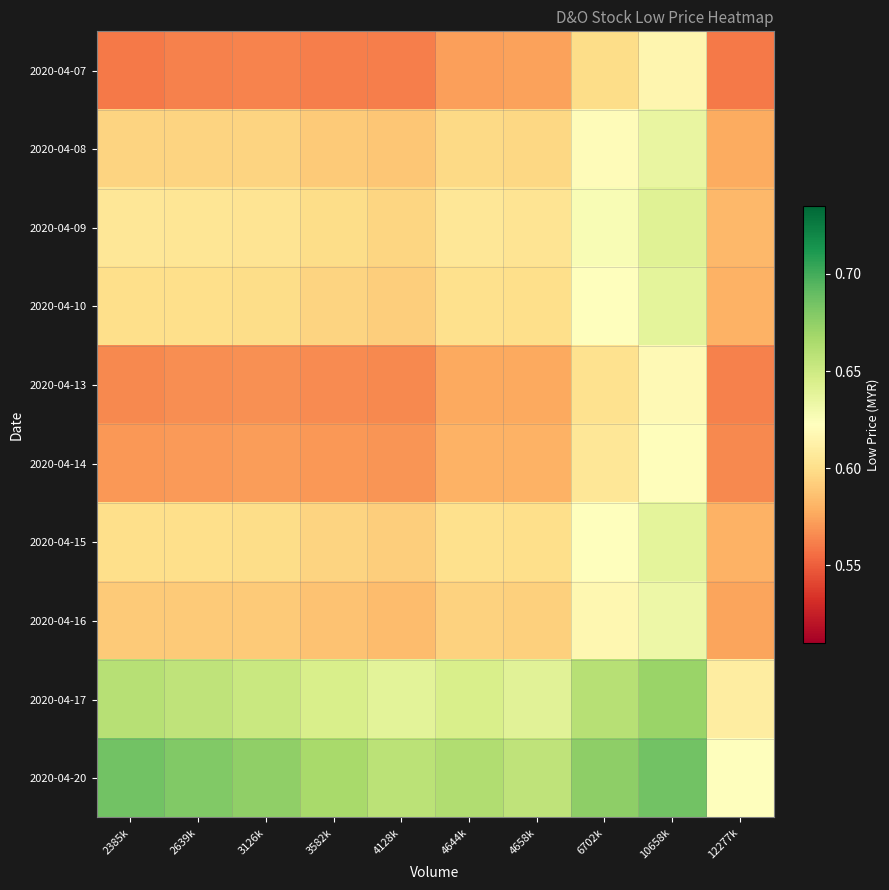

Rank the series at 12277k from highest to lowest value.

2020-04-20, 2020-04-17, 2020-04-09, 2020-04-10, 2020-04-15, 2020-04-08, 2020-04-16, 2020-04-14, 2020-04-13, 2020-04-07